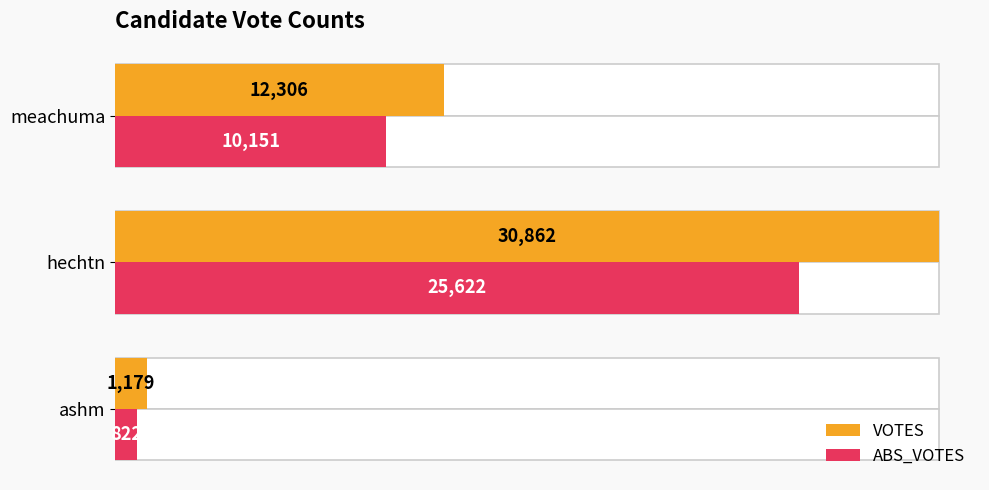

Reading right to left, extract all data points from this chart.

VOTES: 12306	30862	1179
ABS_VOTES: 10151	25622	822